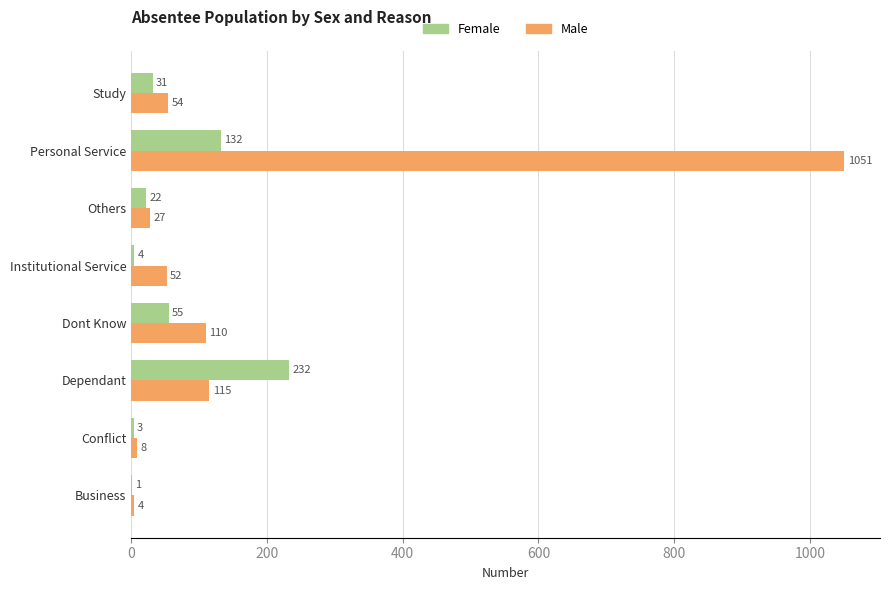

Which series has the largest total across all categories?

Male